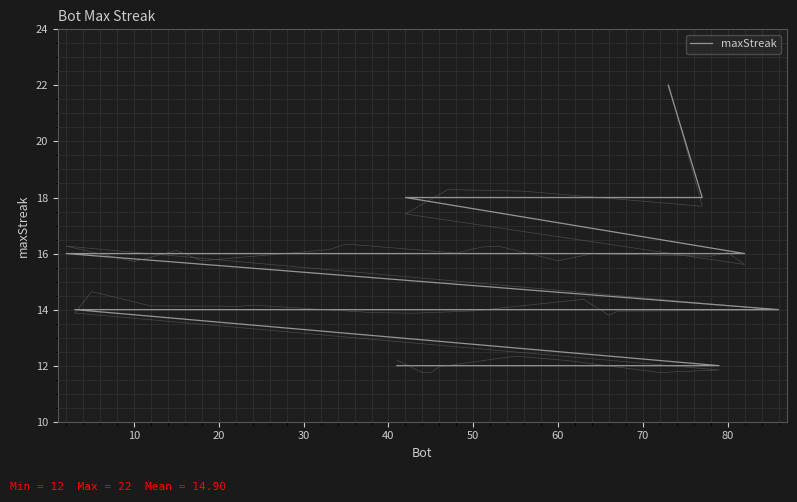

What is the average value?

15